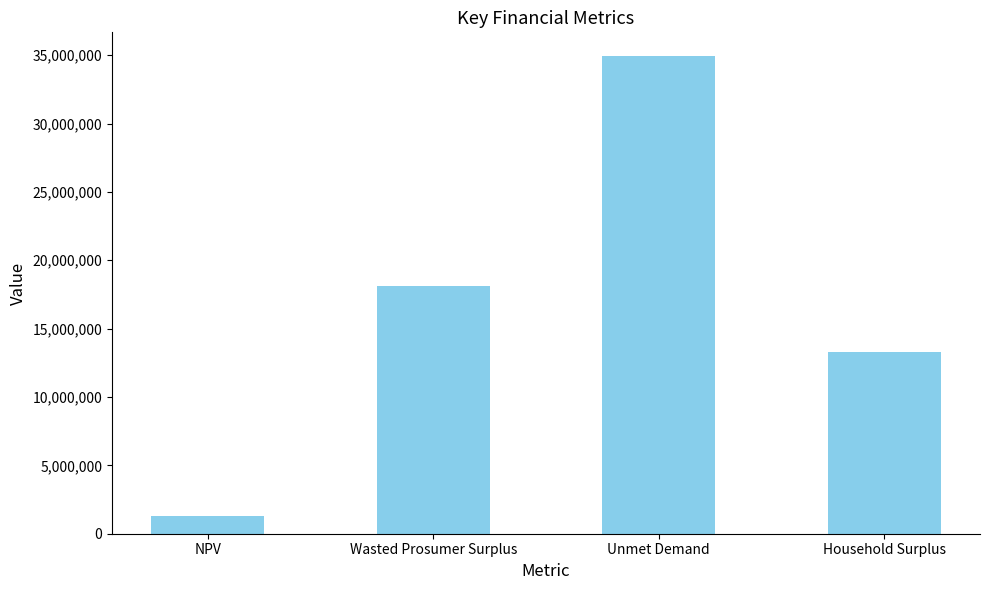

What is the sum of all values?

67590874.7